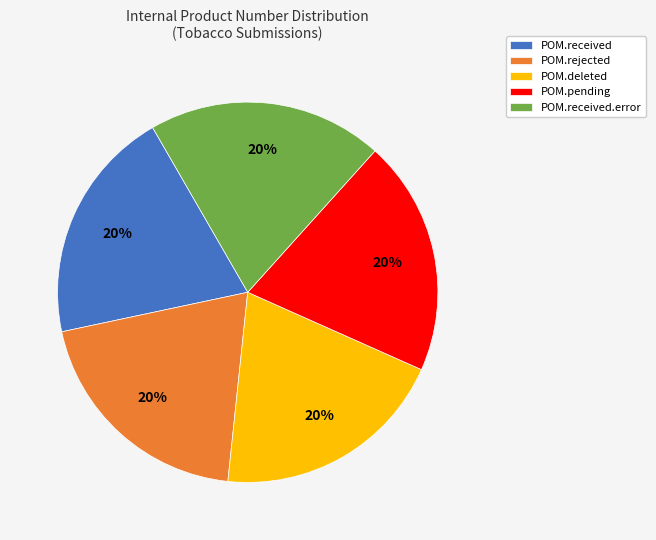

Is there any slice that represents more than half of the pie?

No